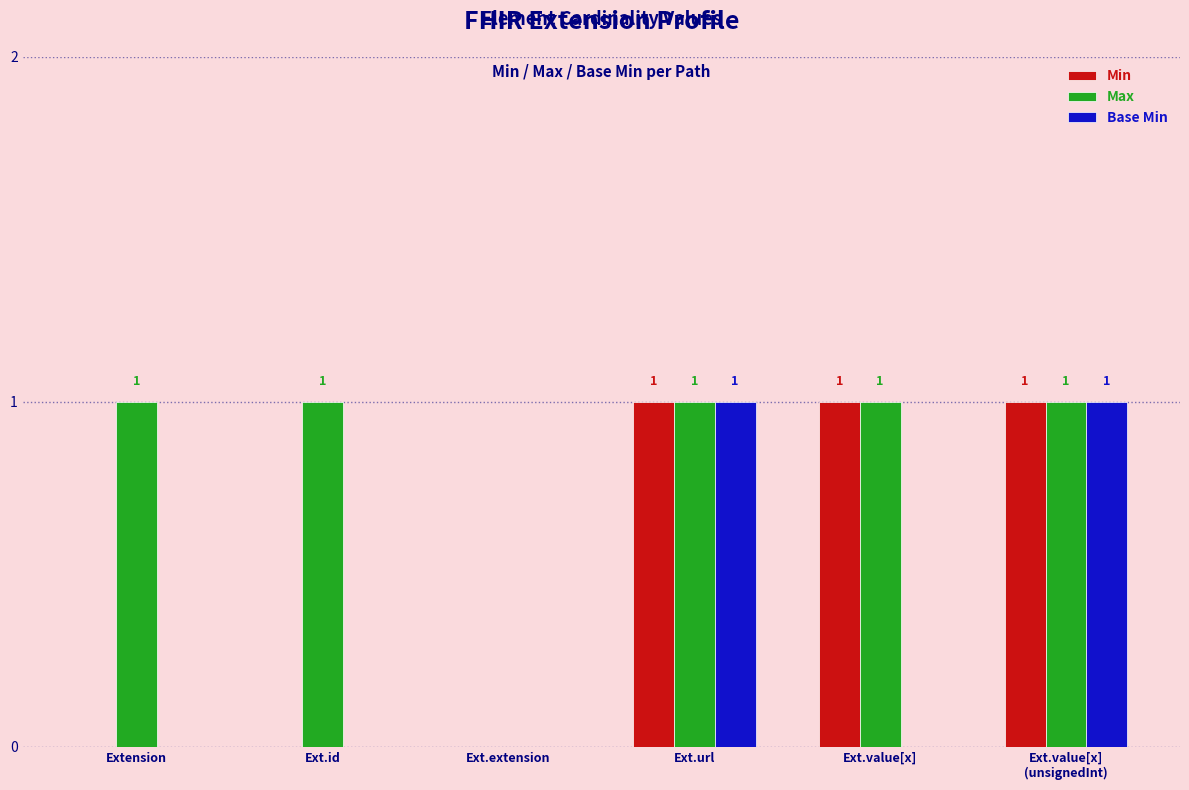

Reading right to left, list all the values displayed in this chart.

Min: 1	1	1	0	0	0
Max: 1	1	1	0	1	1
Base Min: 1	0	1	0	0	0